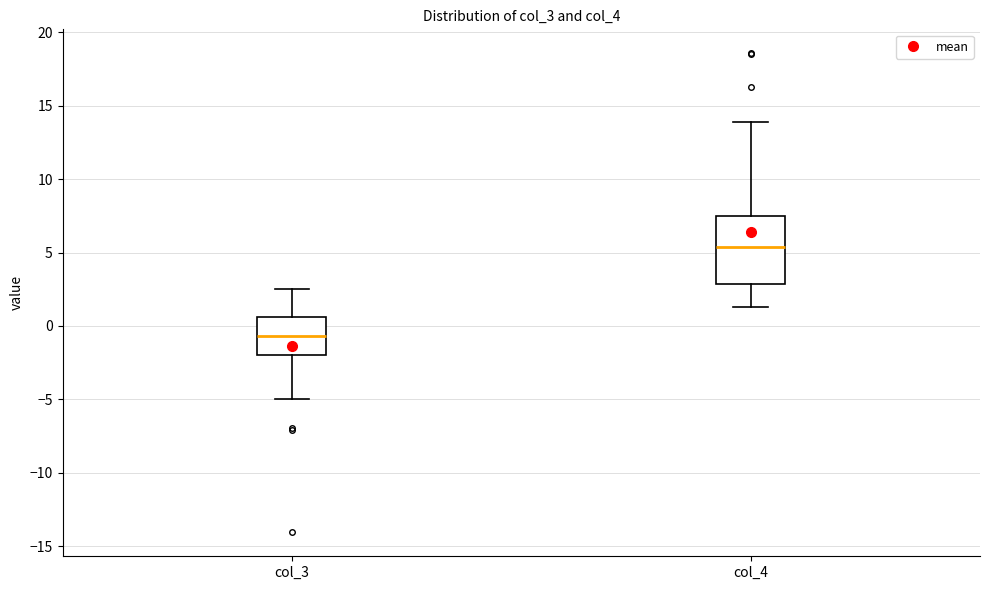

Reading left to right, transcribe this box plot: for each box, give where its median line is, the range the box spans, and where its two whiskers end, as read against the y-axis. The values are not printed on the chart, so give them approximately, as read against the axis.

col_3: median -0.5, box -2.0 to 0.5, whiskers -5.0 to 2.5
col_4: median 5.5, box 3.0 to 7.5, whiskers 1.5 to 14.0